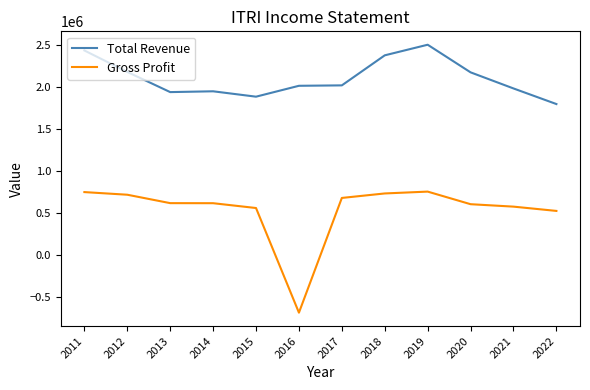

True or false: Gross Profit and Total Revenue cross at least once.

False